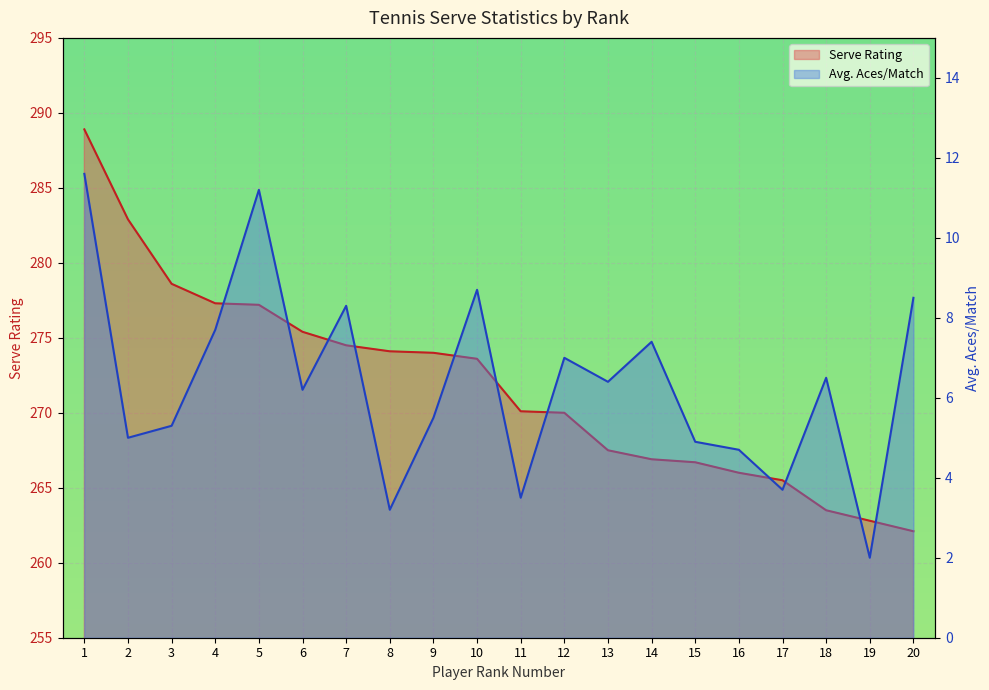

True or false: Serve Rating and Avg. Aces/Match intersect in this chart.

False